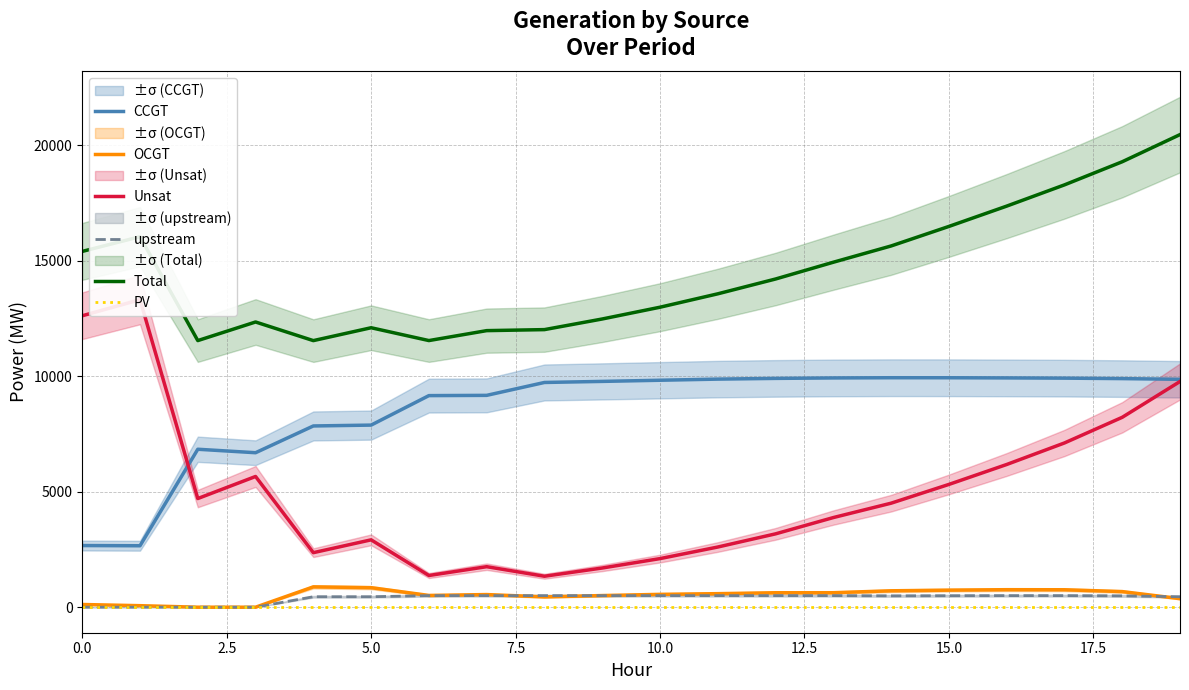

True or false: OCGT and Total intersect in this chart.

False